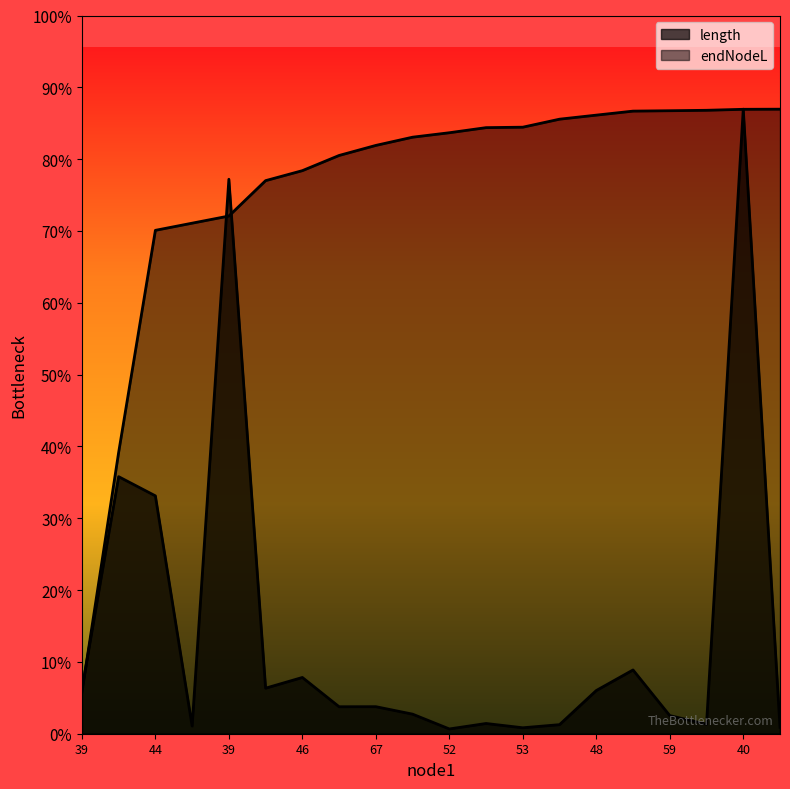

At which label is endNodeL closest to 517?

40